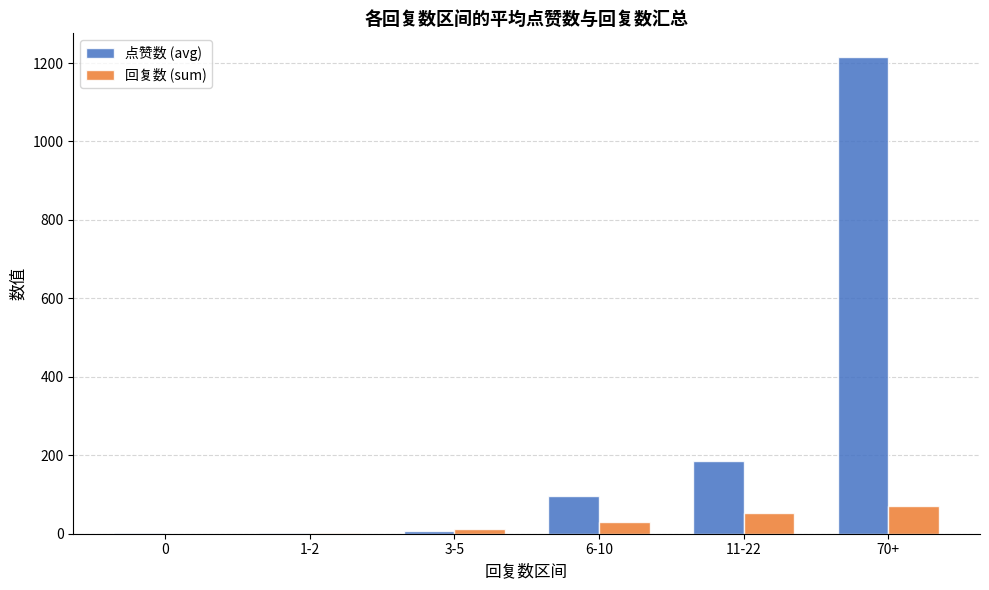

Which series changed the most between 3-5 and 70+?

点赞数 (avg)